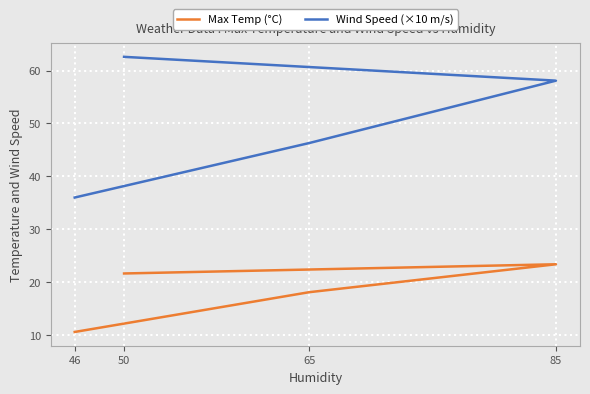

How many lines are shown in the chart?

2